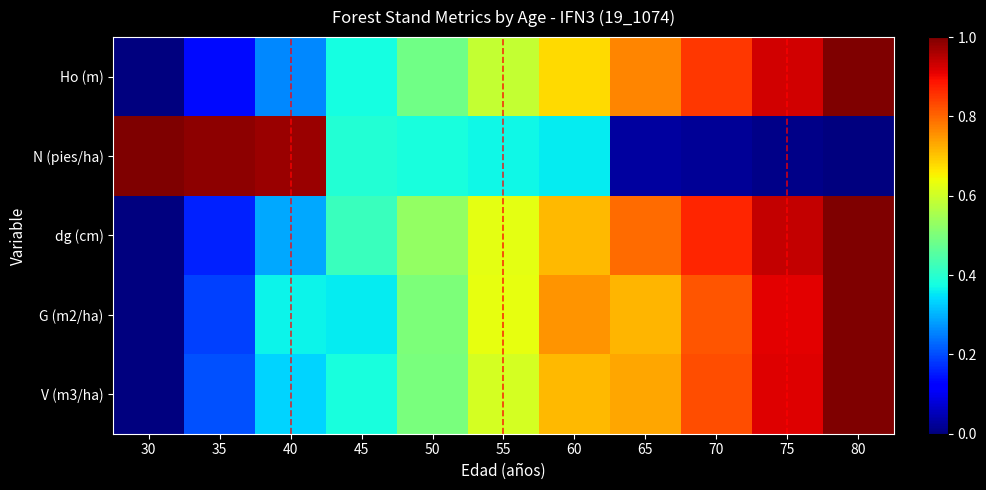

Which has a higher value, 45 or 70?

70